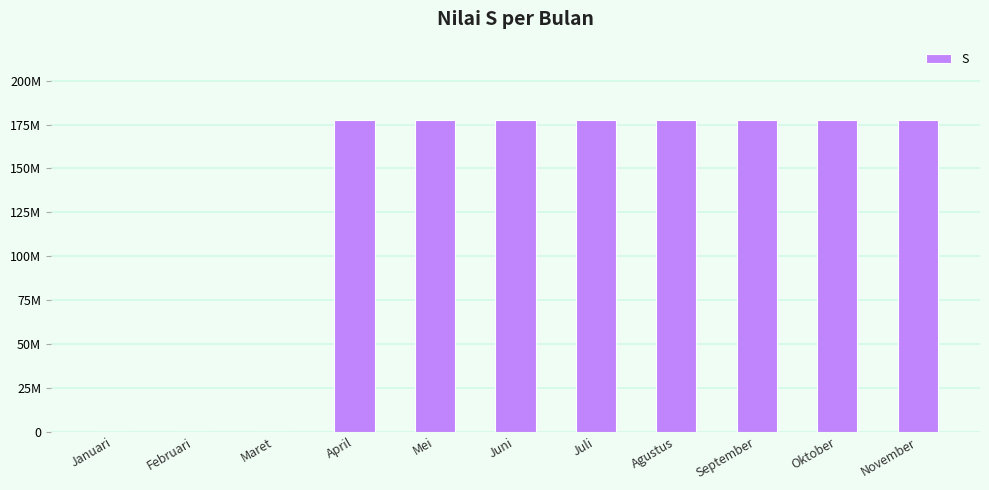

Are the bars horizontal?

No